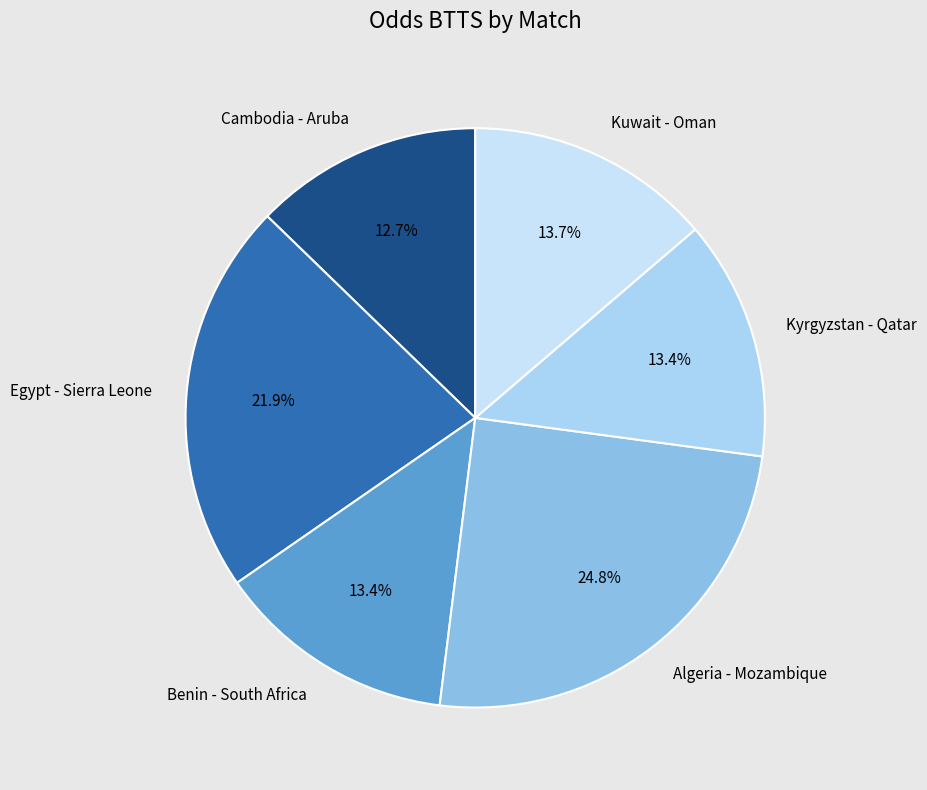

Does Algeria - Mozambique represent more than half of the total?

No